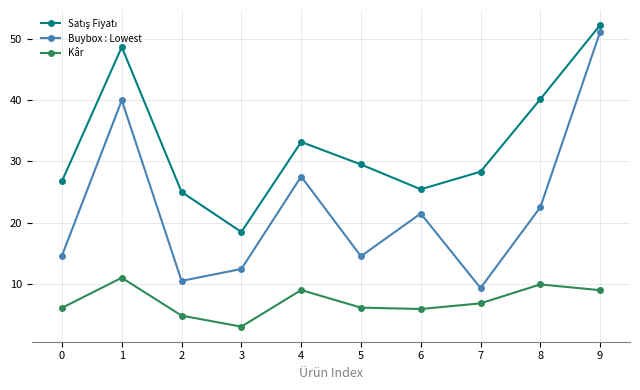

What value does the Buybox : Lowest series have at 3?

12.4